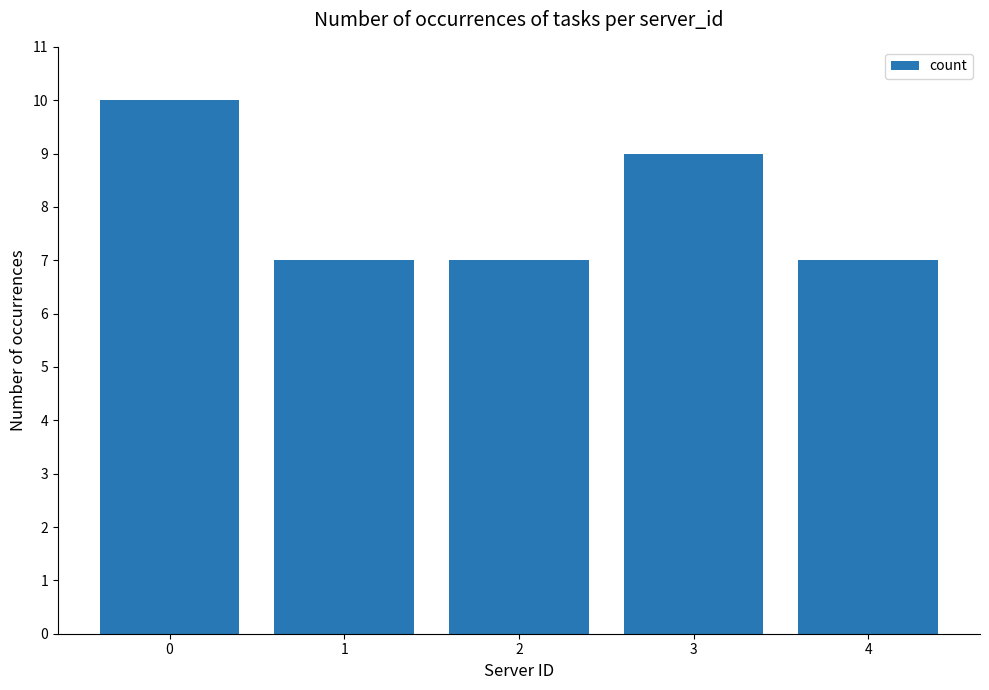

What is the sum of all values?

40